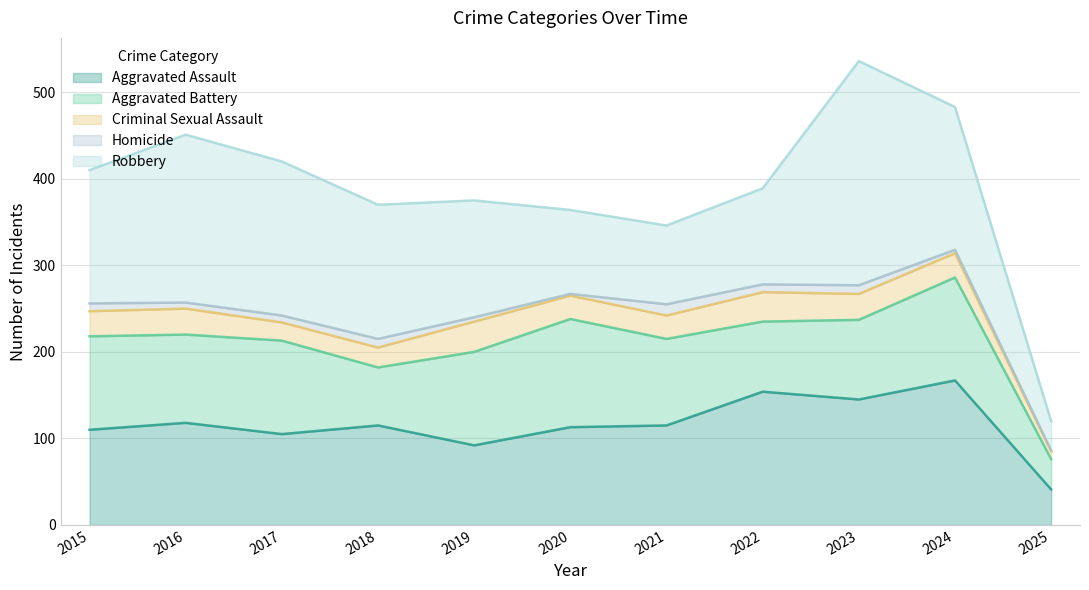

What value does the Aggravated Battery series have at 2020, to the nearest 5?

125